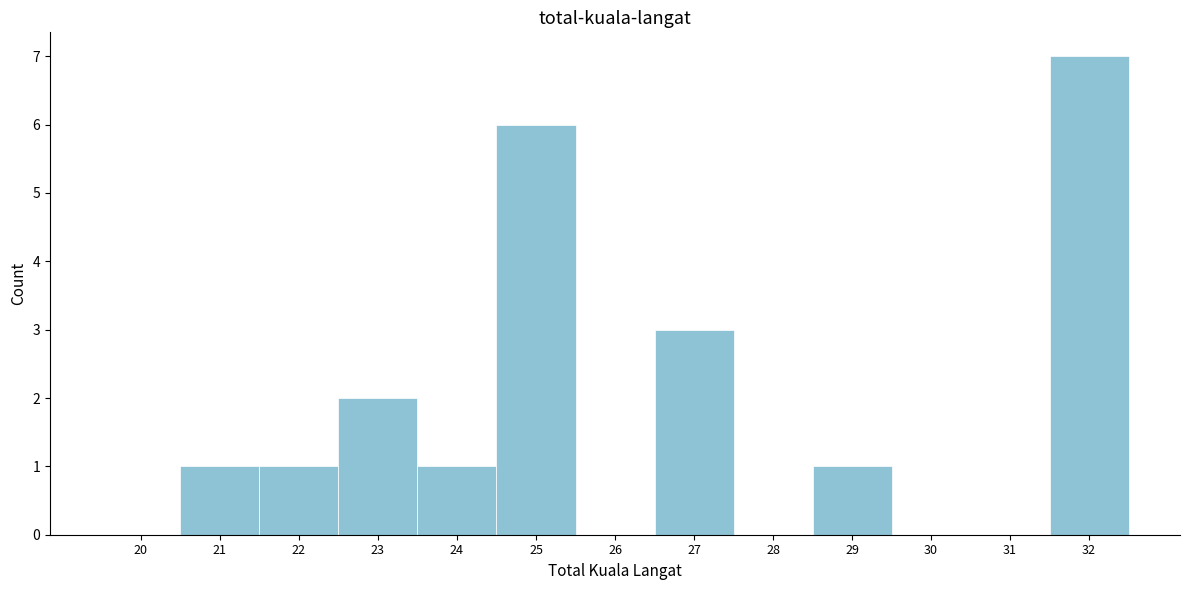

Reading left to right, transcribe all the data shown in this chart.

20=0	21=1	22=1	23=2	24=1	25=6	26=0	27=3	28=0	29=1	30=0	31=0	32=7